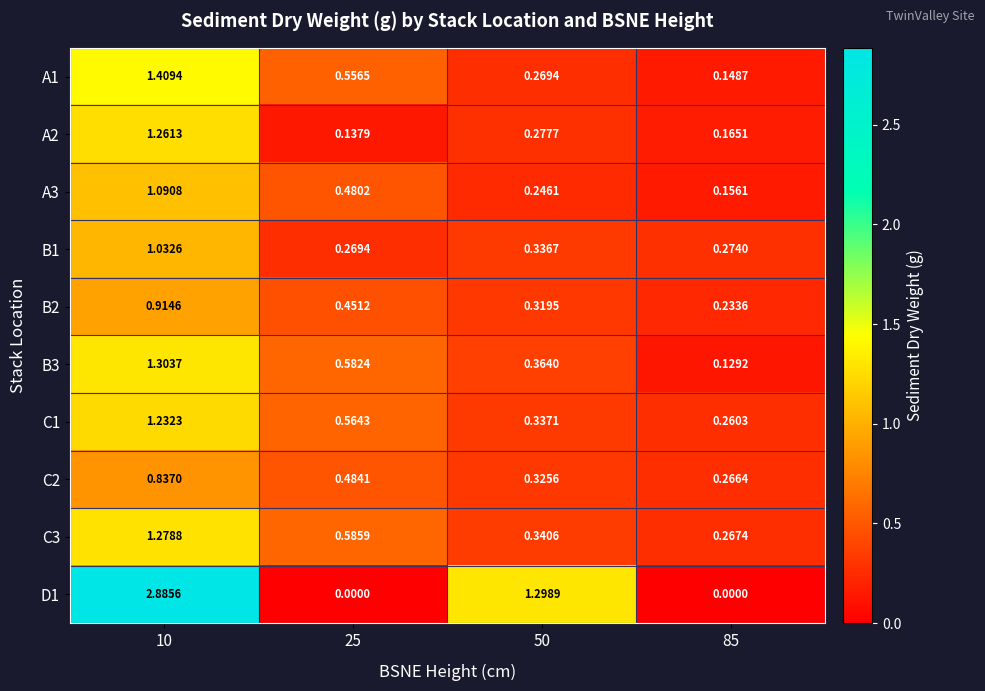

Is the value of C2 at 85 greater than the value of B1 at 85?

No